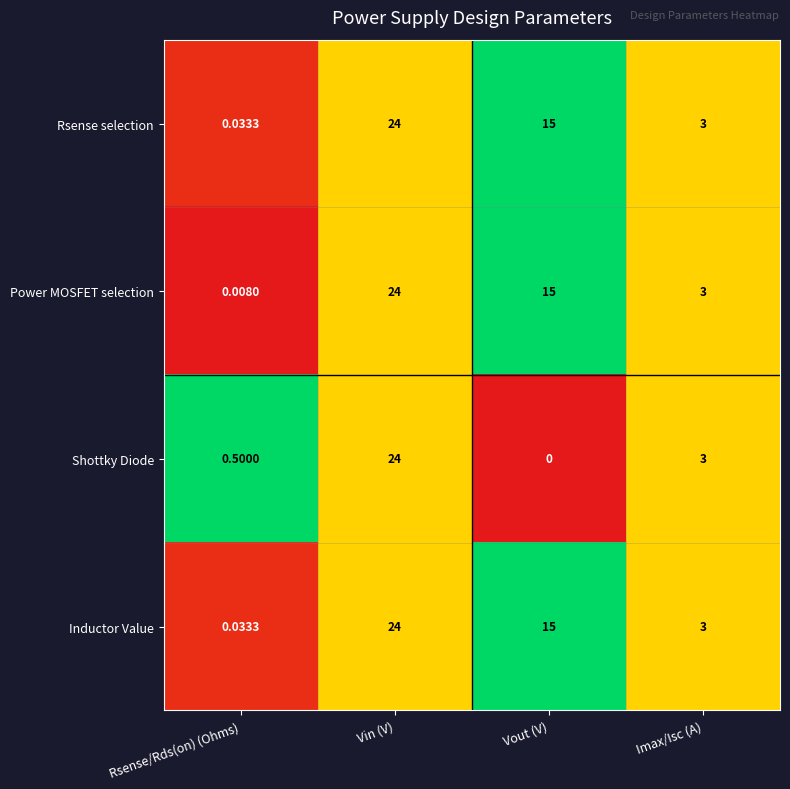

At which label is Power MOSFET selection closest to 12?

Vout (V)